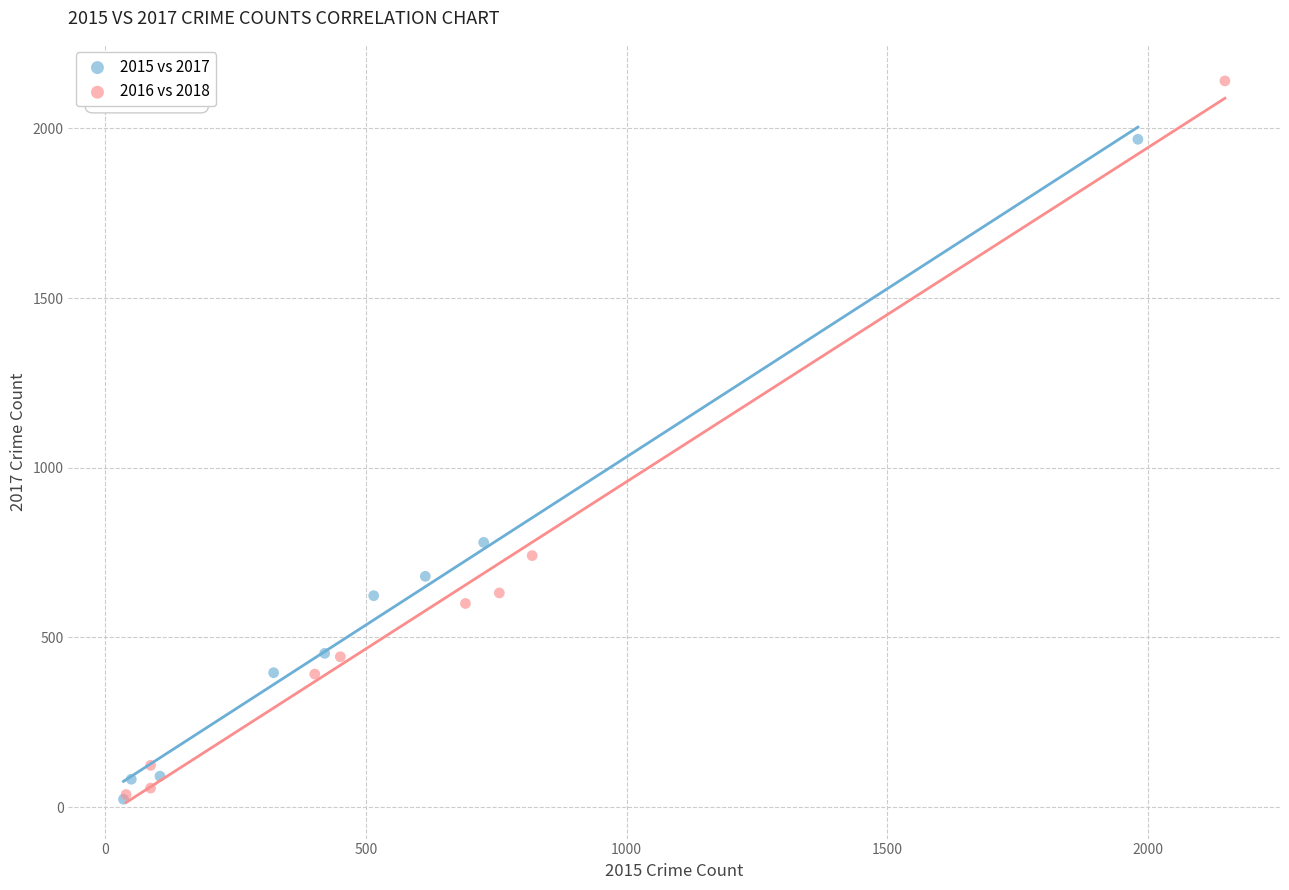

Which series contains the highest Y value?

2016 vs 2018